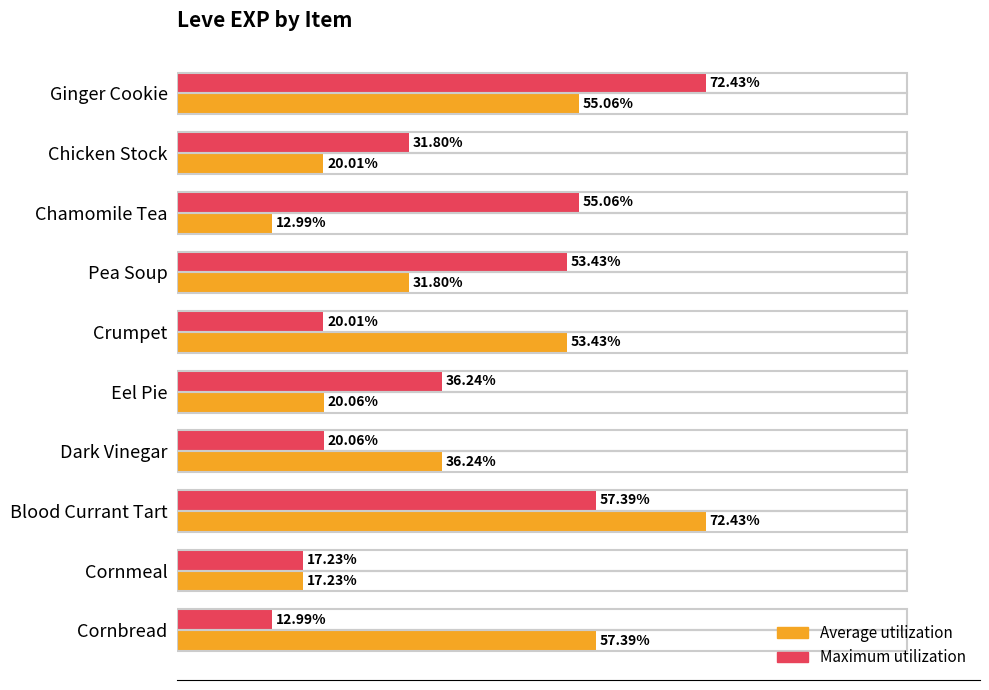

Which category has the highest value in the Maximum utilization series?

Ginger Cookie